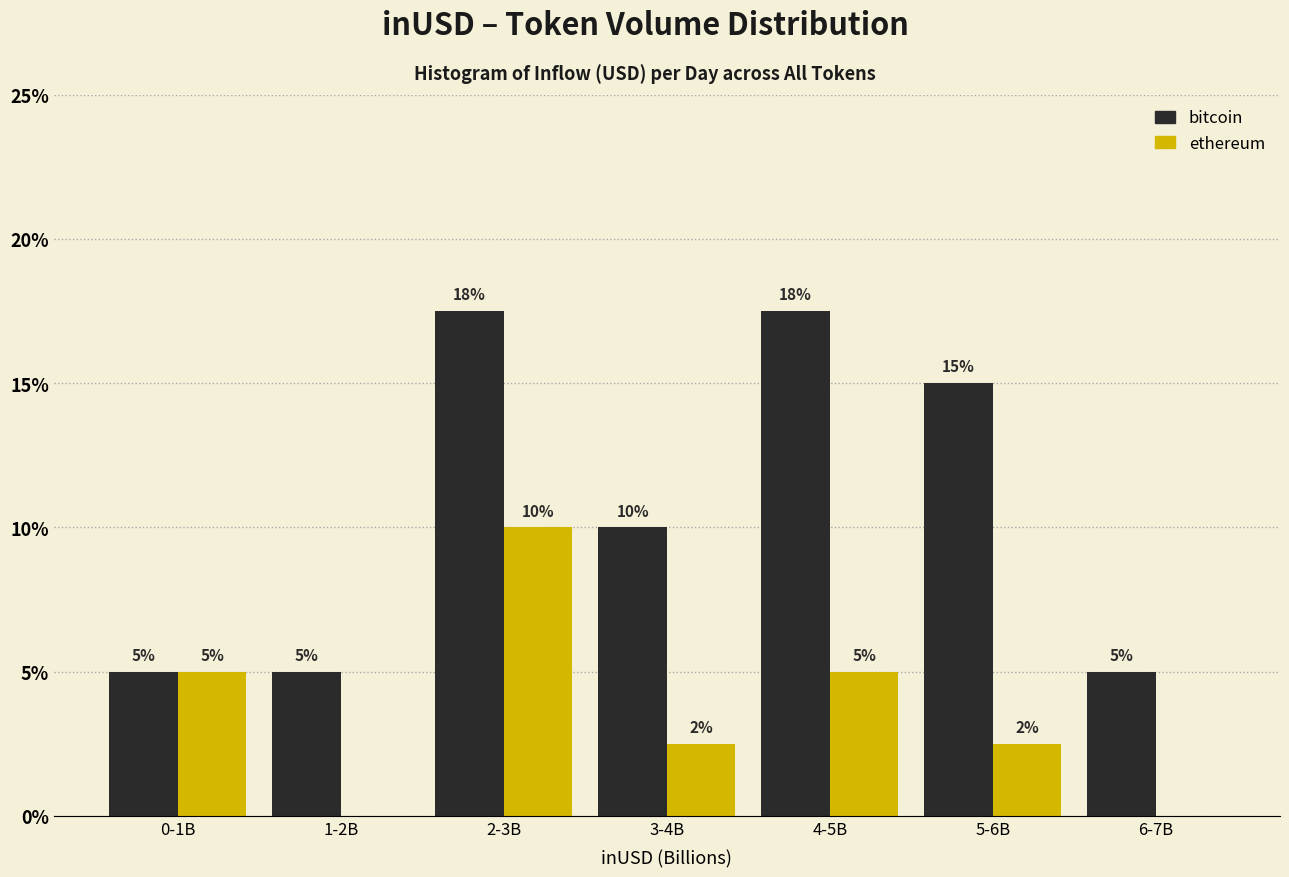

What is the sum of the bitcoin values at 1-2B and 6-7B?

10.0